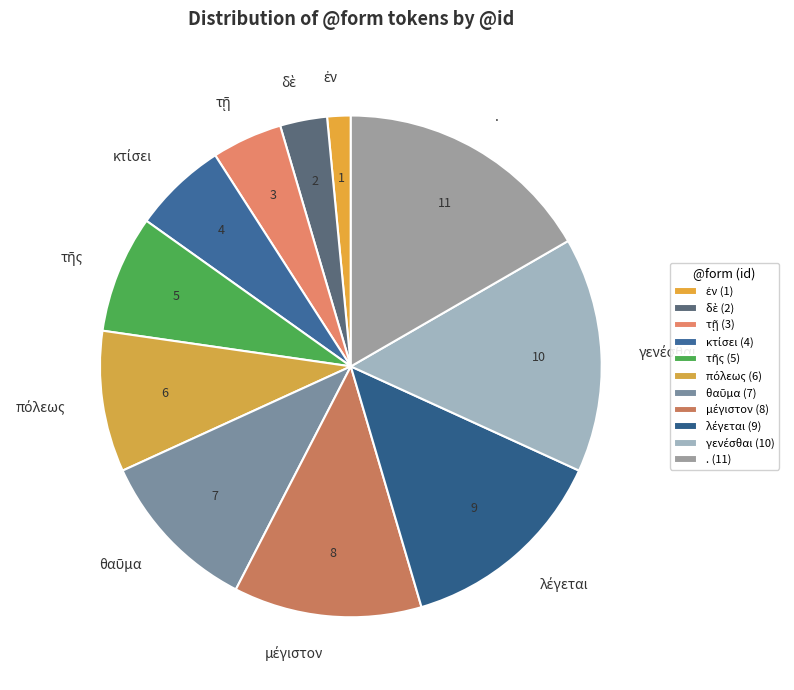

Is it true that . is 10% of the pie?

False